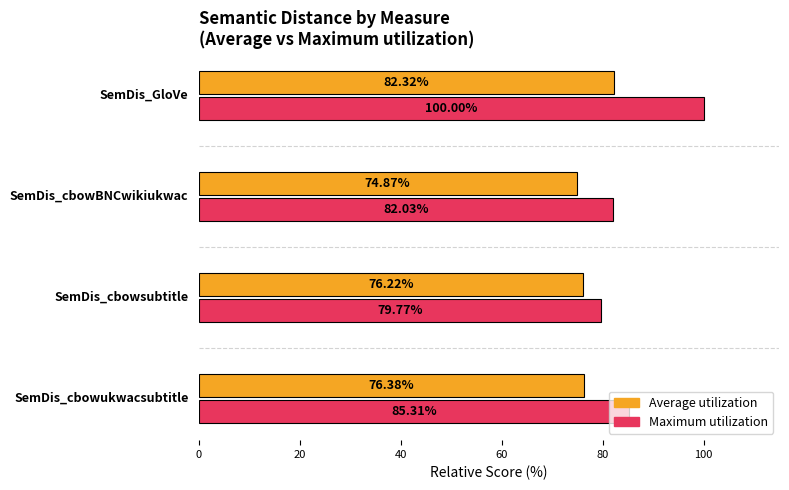

Which series has the largest total across all categories?

Maximum utilization